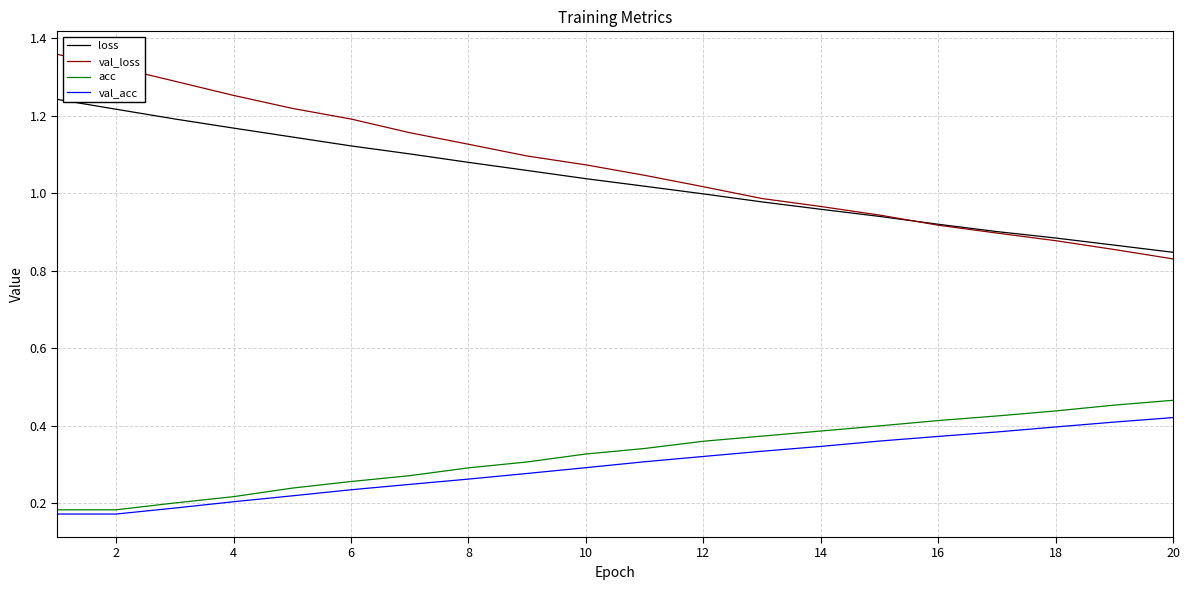

What are all the series names shown in the legend?

loss, val_loss, acc, val_acc